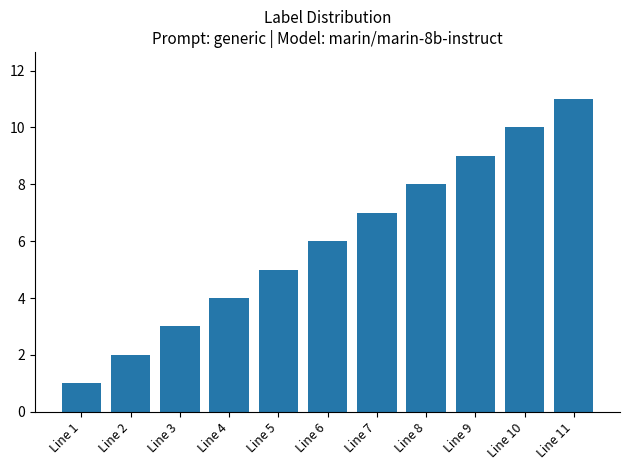

At which category does the chart reach its peak across all series?

Line 11